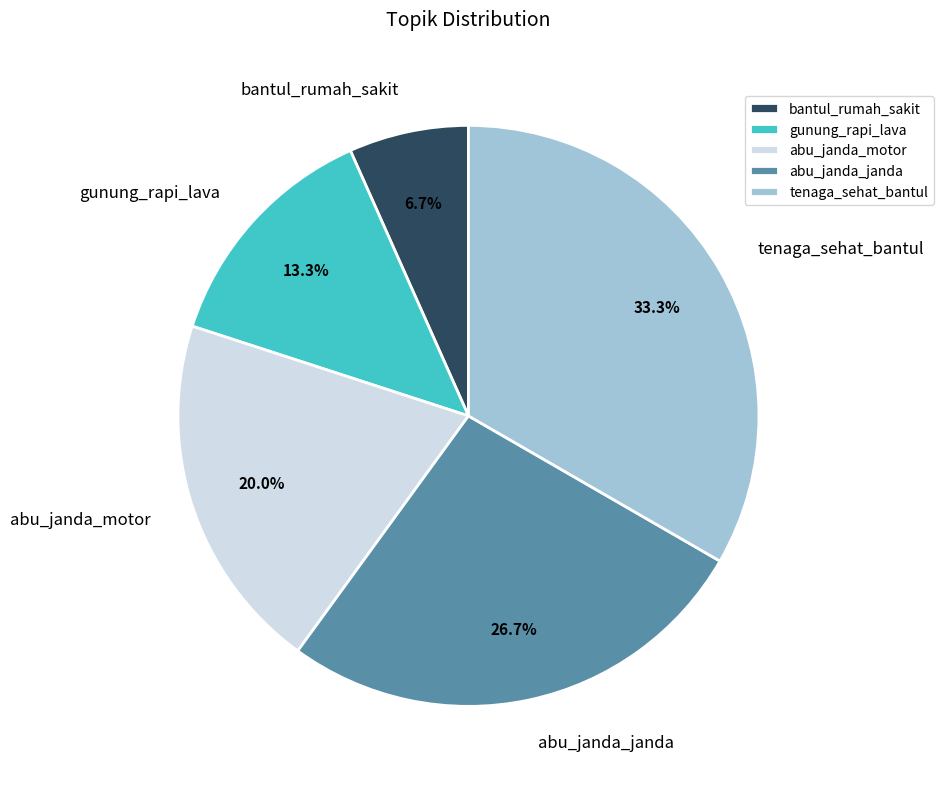

To the nearest percent, what is the average slice percentage?

20%